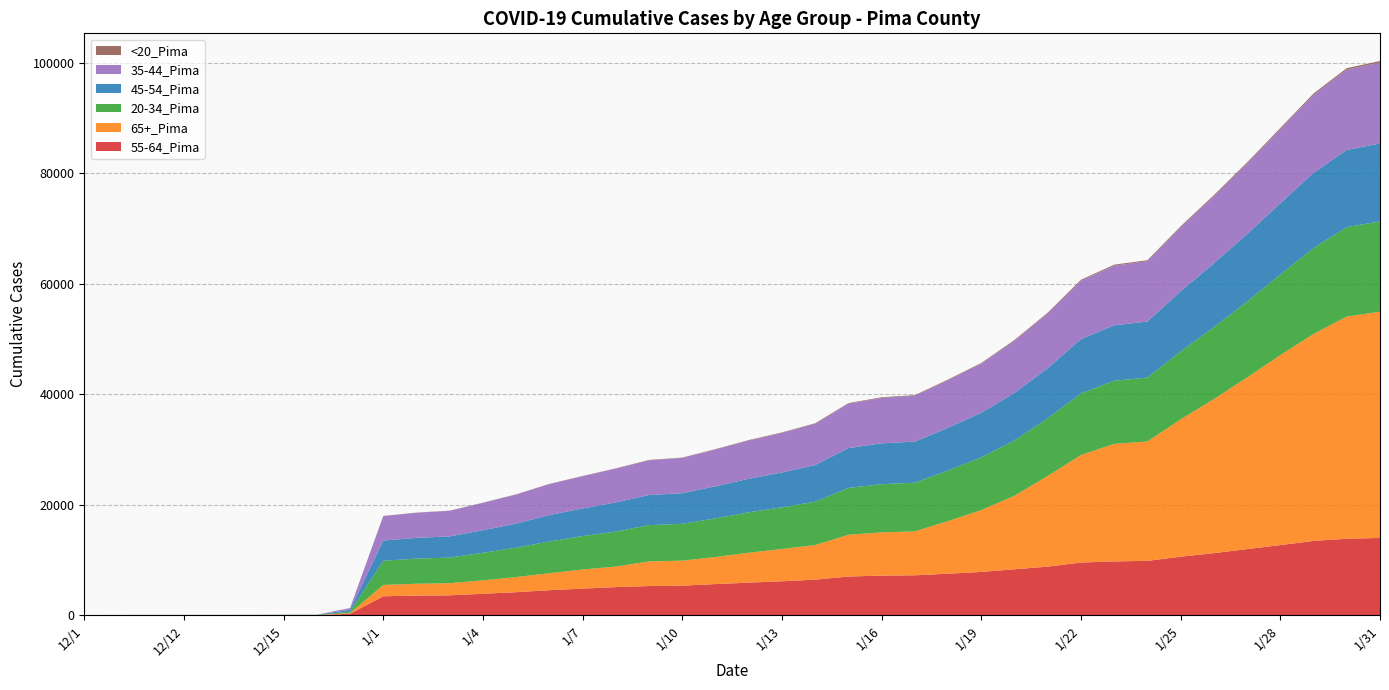

Reading right to left, extract all data points from this chart.

55-64_Pima: 13999	13861	13464	12708	11979	11251	10606	9854	9751	9551	8812	8328	7852	7528	7239	7182	7017	6451	6157	5911	5651	5365	5291	5104	4823	4545	4180	3896	3613	3557	3446	280	23	22	17	17	16	14	12	7
65+_Pima: 40959	40214	37472	34386	31069	27889	24857	21608	21288	19470	16420	13312	11191	9523	7956	7827	7558	6264	5845	5410	4901	4525	4456	3719	3468	3068	2740	2436	2196	2151	2049	114	30	29	23	22	22	21	19	13
20-34_Pima: 16361	16194	15533	14604	13754	13020	12303	11571	11424	11143	10433	10025	9529	9156	8810	8727	8484	7852	7542	7321	6989	6673	6575	6323	6051	5748	5324	4984	4639	4547	4376	267	18	17	13	13	12	12	12	9
45-54_Pima: 14092	13976	13623	12891	12218	11553	10892	10144	10035	9840	9087	8596	8082	7755	7440	7395	7210	6632	6314	6073	5809	5537	5452	5285	4996	4778	4358	4091	3830	3761	3663	335	23	21	17	14	14	14	12	8
35-44_Pima: 14659	14545	14114	13392	12747	12150	11565	10929	10800	10567	9882	9438	8889	8602	8288	8228	8035	7465	7156	6920	6661	6386	6287	6115	5833	5602	5262	4943	4640	4552	4429	321	14	12	9	6	6	6	5	4
<20_Pima: 269	264	256	233	217	208	198	183	180	175	160	151	136	125	118	115	112	101	96	86	76	65	65	59	55	50	43	38	29	27	25	0	0	0	0	0	0	0	0	0